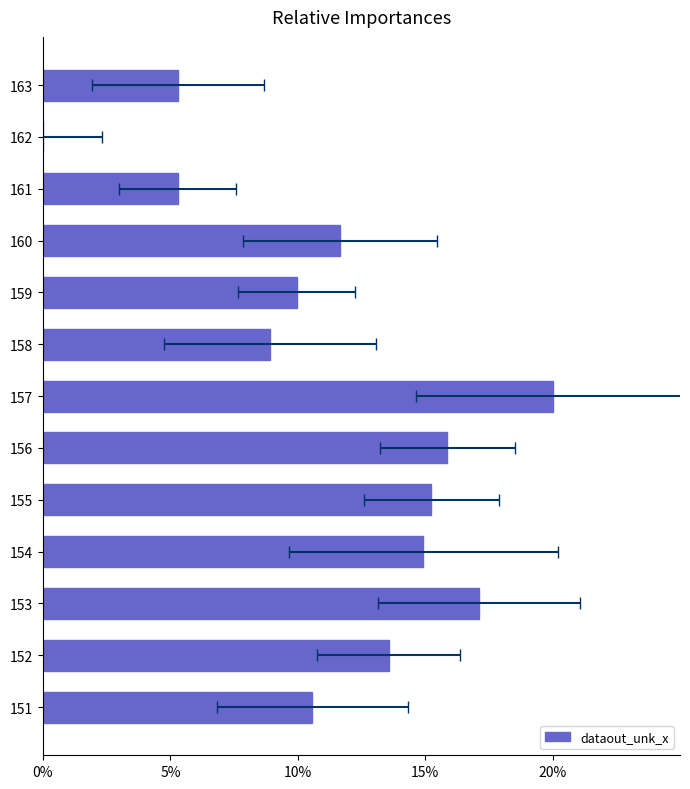

What is the difference between the maximum and minimum values?

20.0